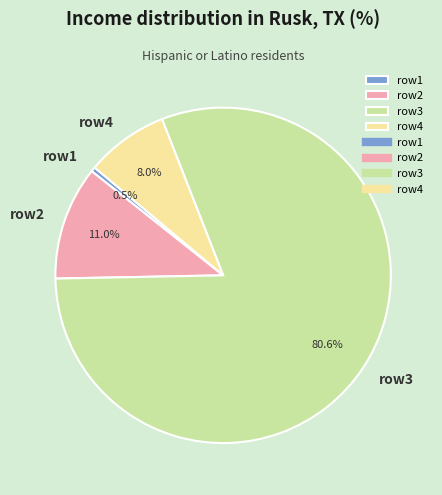

How many segments does this pie chart have?

4